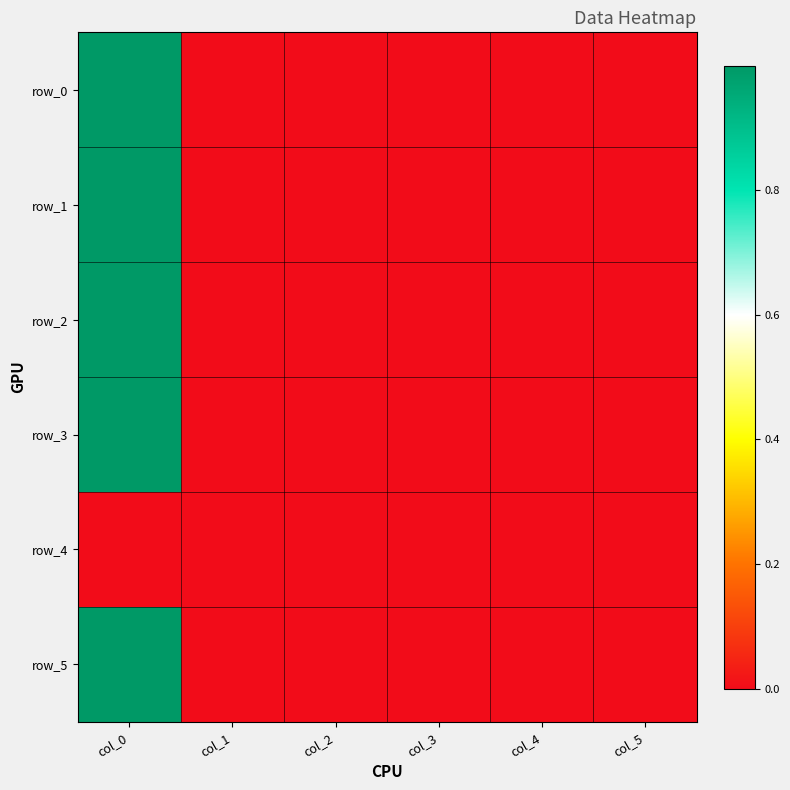

At which category is the sum across all series the highest?

col_0